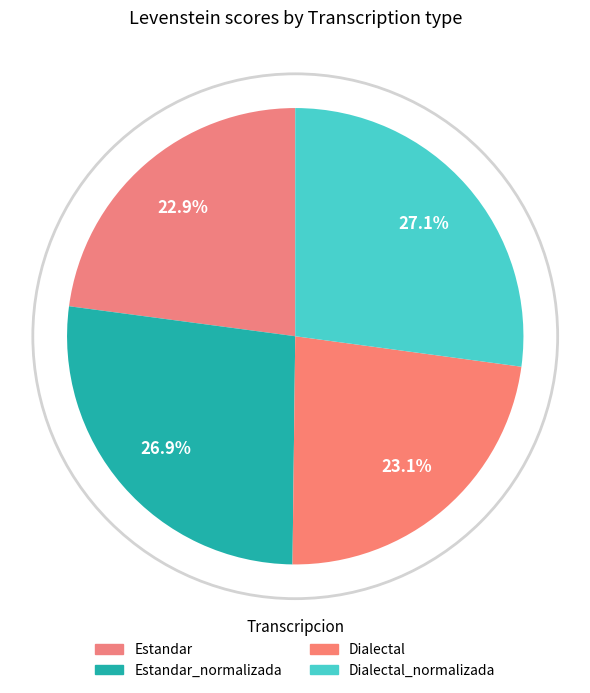

Count the number of slices in the pie.

4